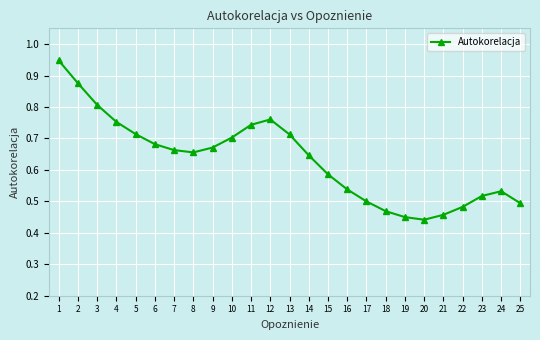

What is the difference between the values at 21 and 7?

0.2